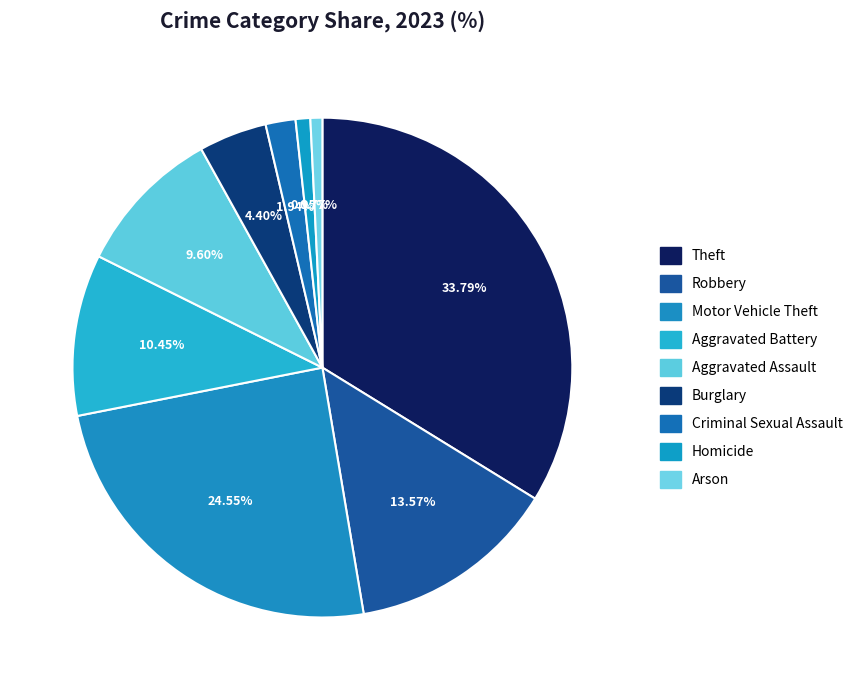

Count the number of slices in the pie.

9